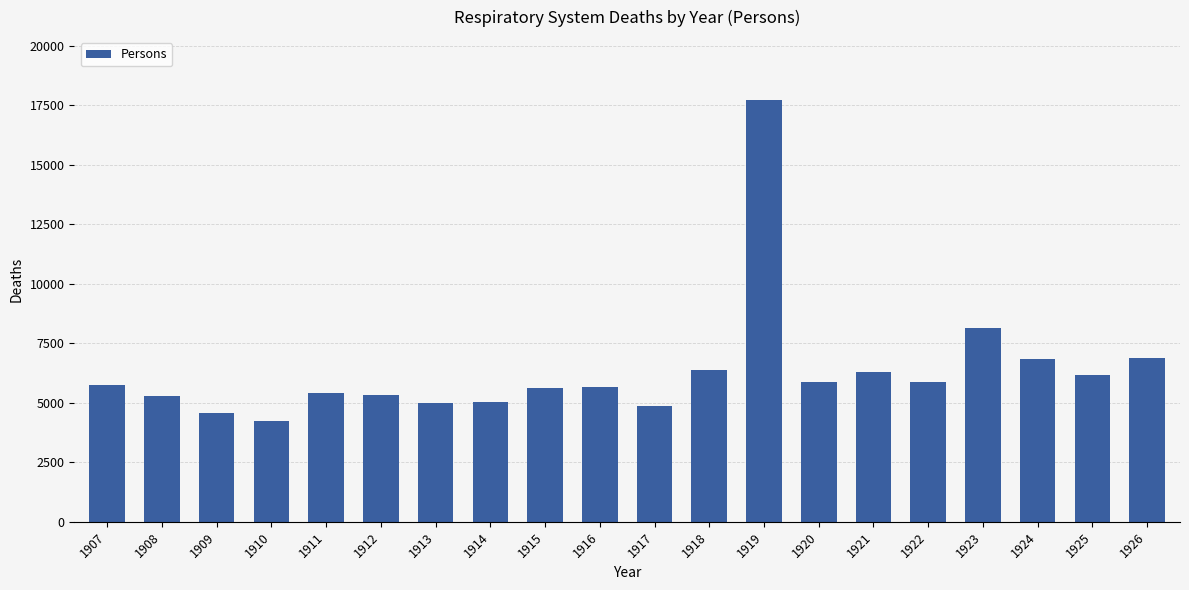

The chart shows a value of 5403 at 1911. True or false?

True